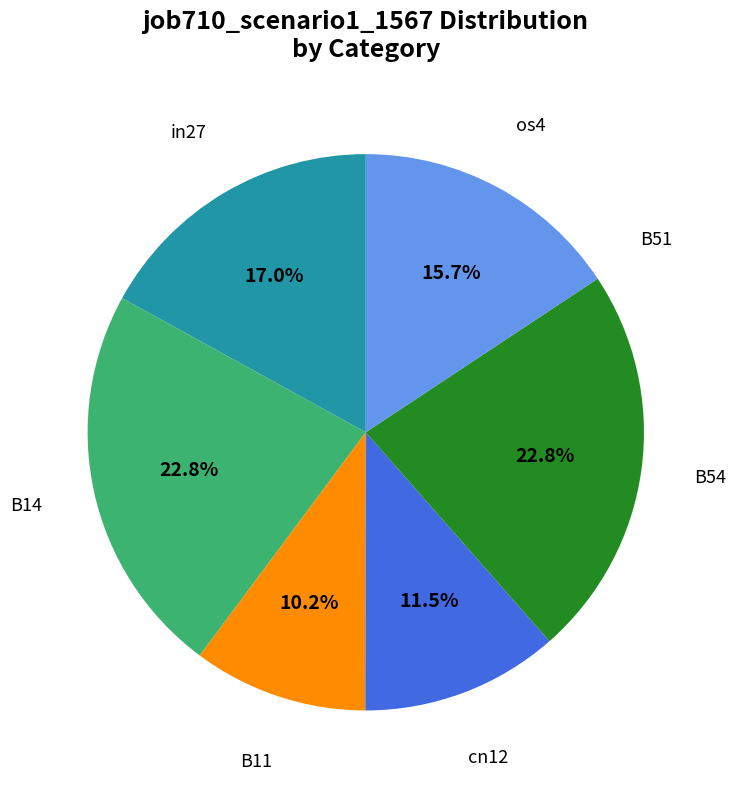

What percentage is NOT represented by os4?

84.3%